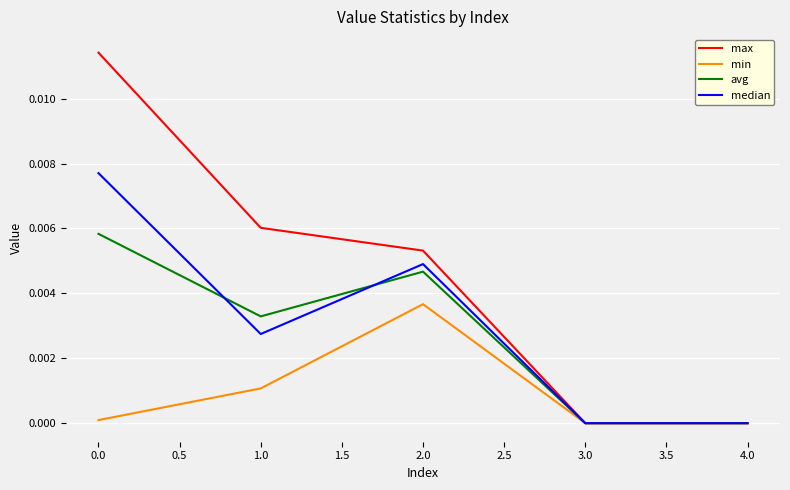

Which series has the largest total across all categories?

max